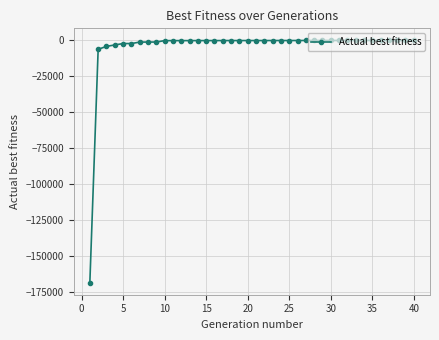

What is the difference between the second highest and second lowest values?

6140